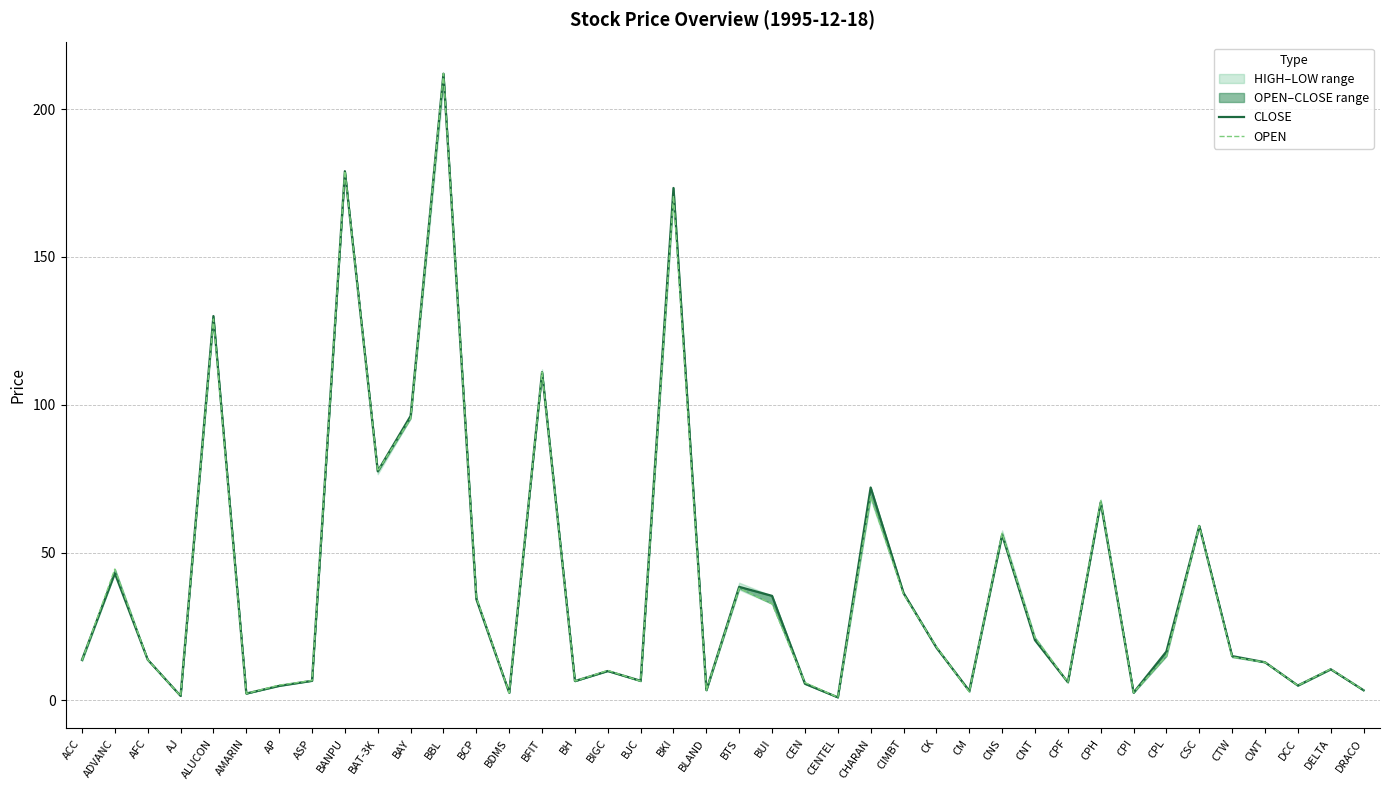

What is the average value of the CLOSE series?

40.3